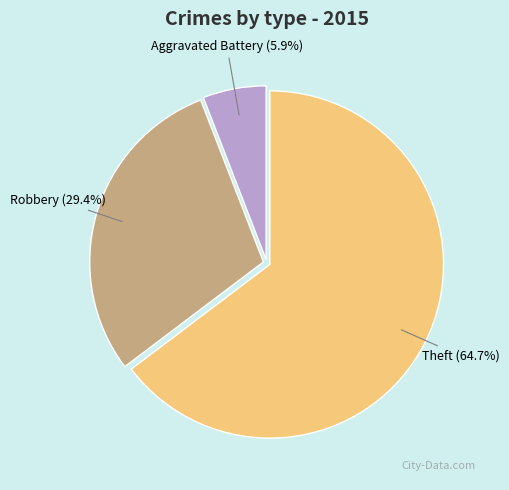

How many slices are in this pie chart?

3